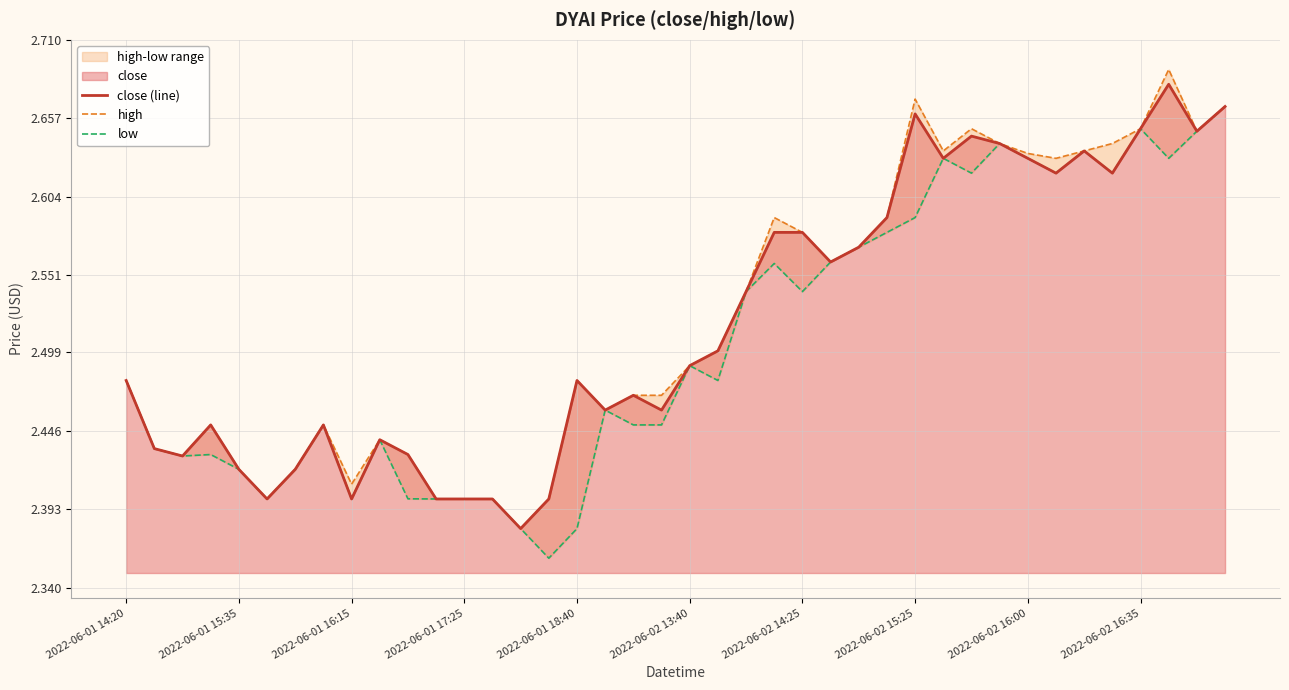

Which series has the largest total across all categories?

high